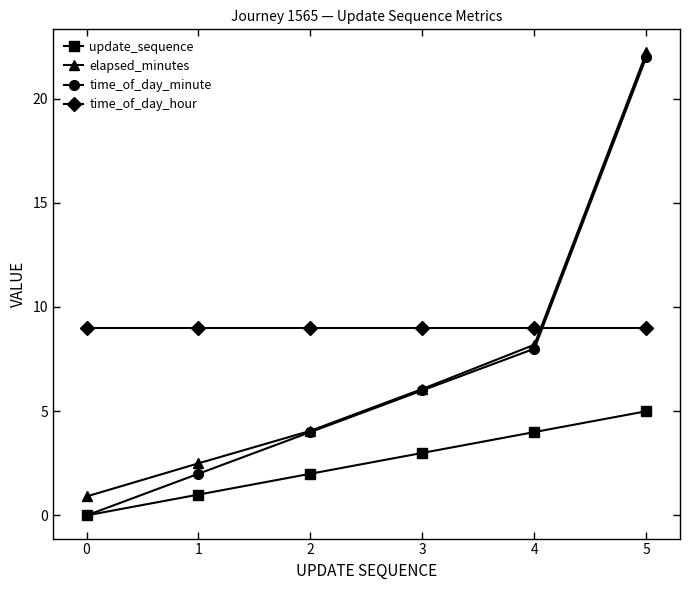

What is the value of the update_sequence point at the 2nd from the left?

1.0